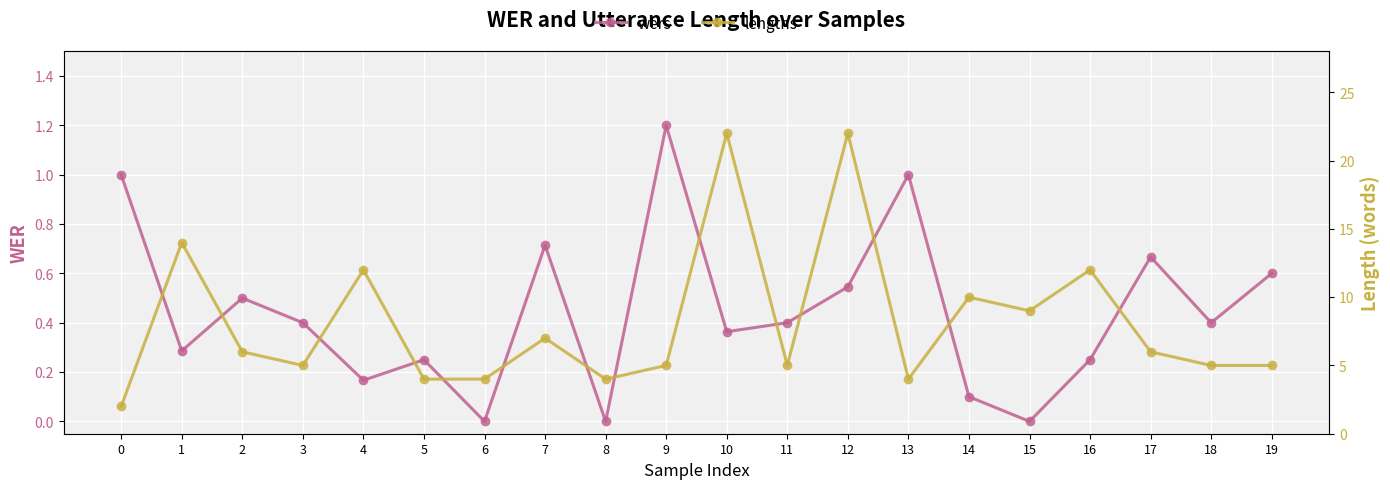

List the series in order of their peak value, highest first.

lengths, wers